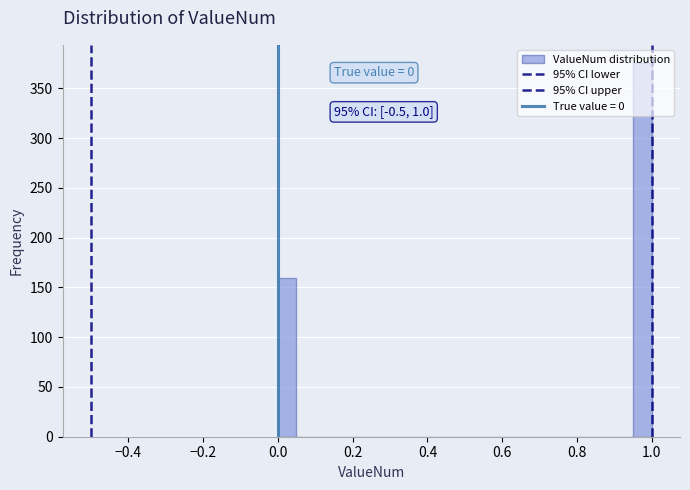

Around what value on the x-axis is the tallest bar? Give the approximate position of its centre, as read against the axis.

0.98